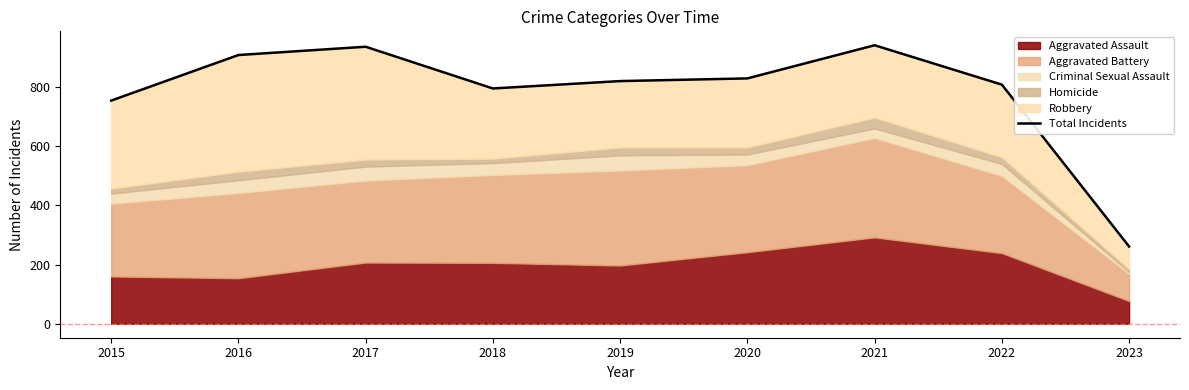

Where does the data first go above 820?

2016